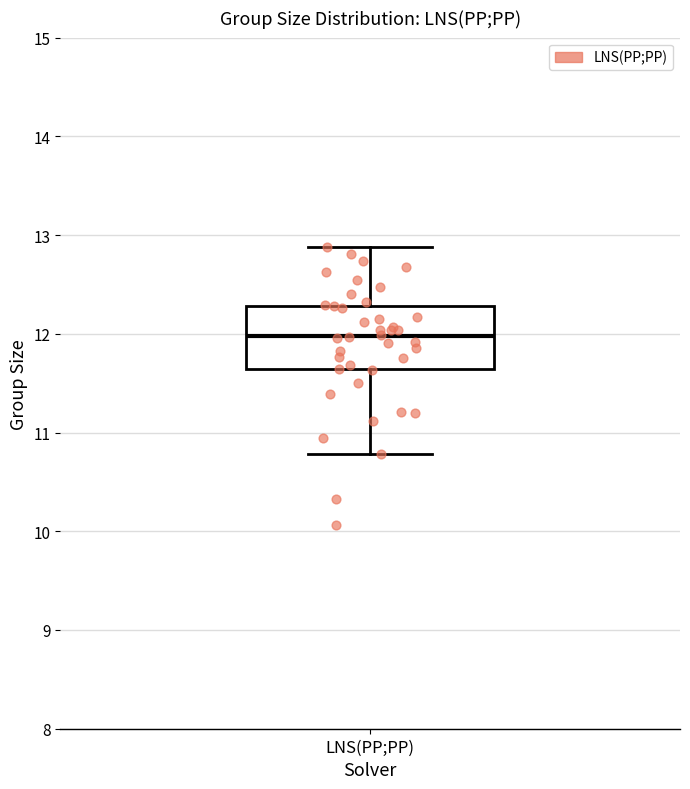

Where does the median line of the box for LNS(PP;PP) sit on the y-axis? The values are not printed on the chart, so give them approximately, as read against the axis.

12.0